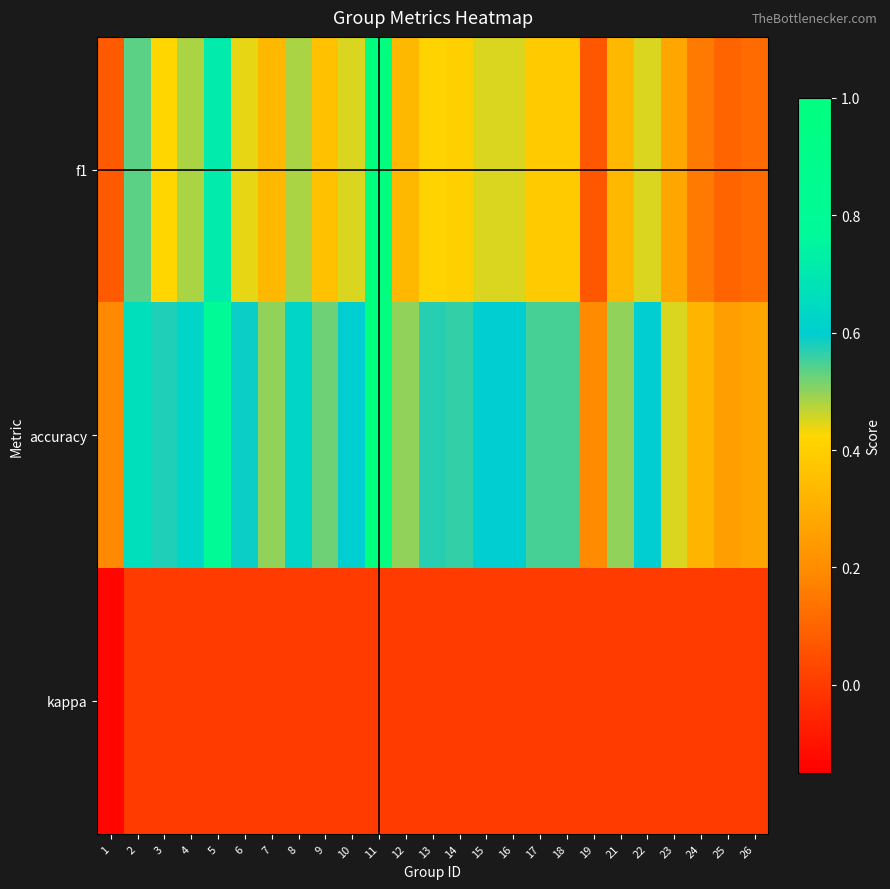

Reading left to right, what are all the values shown in this chart?

f1: 1=0.1	2=0.5	3=0.4	4=0.5	5=0.7	6=0.4	7=0.3	8=0.5	9=0.4	10=0.5	11=1.0	12=0.3	13=0.4	14=0.4	15=0.5	16=0.5	17=0.4	18=0.4	19=0.1	21=0.3	22=0.5	23=0.3	24=0.2	25=0.1	26=0.1
accuracy: 1=0.2	2=0.7	3=0.6	4=0.6	5=0.8	6=0.6	7=0.5	8=0.6	9=0.5	10=0.6	11=1.0	12=0.5	13=0.6	14=0.6	15=0.6	16=0.6	17=0.6	18=0.6	19=0.2	21=0.5	22=0.6	23=0.5	24=0.3	25=0.2	26=0.3
kappa: 1=-0.1	2=0.0	3=0.0	4=0.0	5=0.0	6=0.0	7=0.0	8=0.0	9=0.0	10=0.0	11=0.0	12=0.0	13=0.0	14=0.0	15=0.0	16=0.0	17=0.0	18=0.0	19=0.0	21=0.0	22=0.0	23=0.0	24=0.0	25=0.0	26=0.0